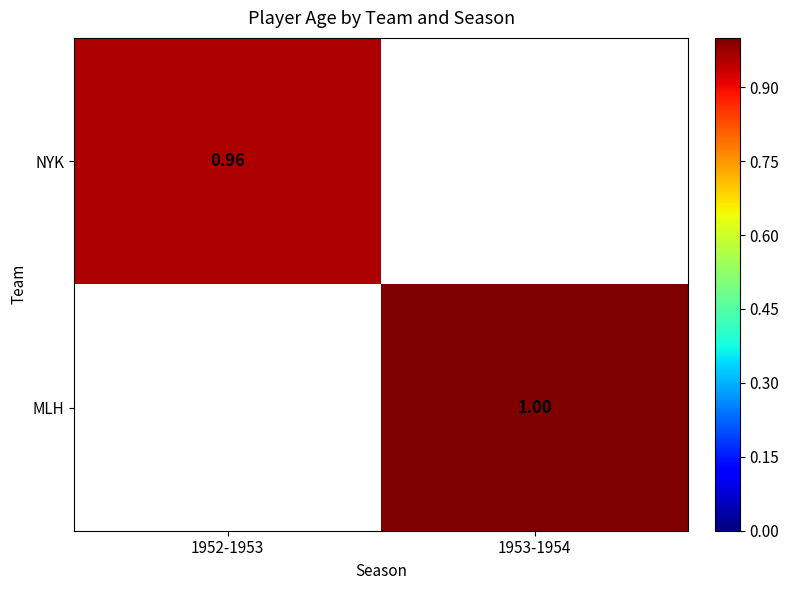

Is the value of NYK at 1952-1953 greater than the value of MLH at 1953-1954?

No